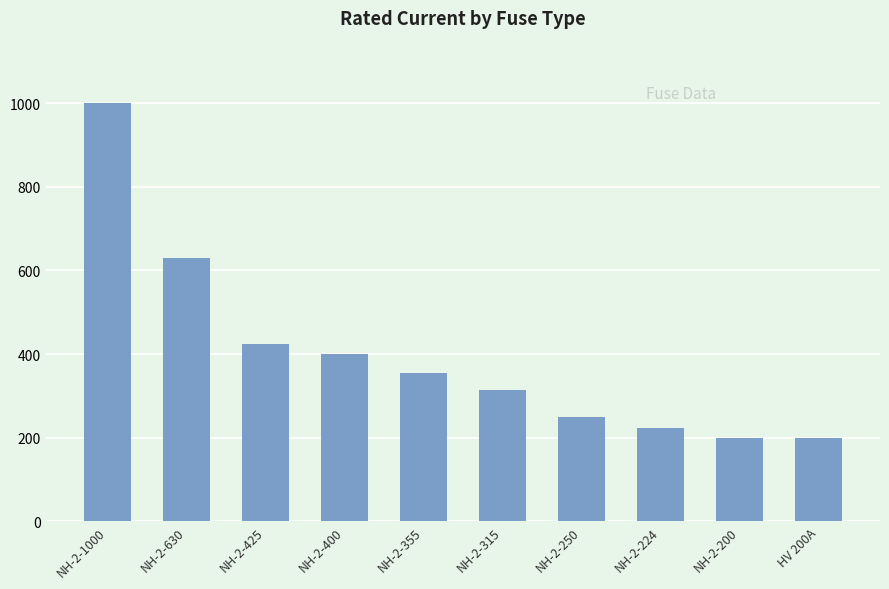

What is the greatest value displayed?

1000